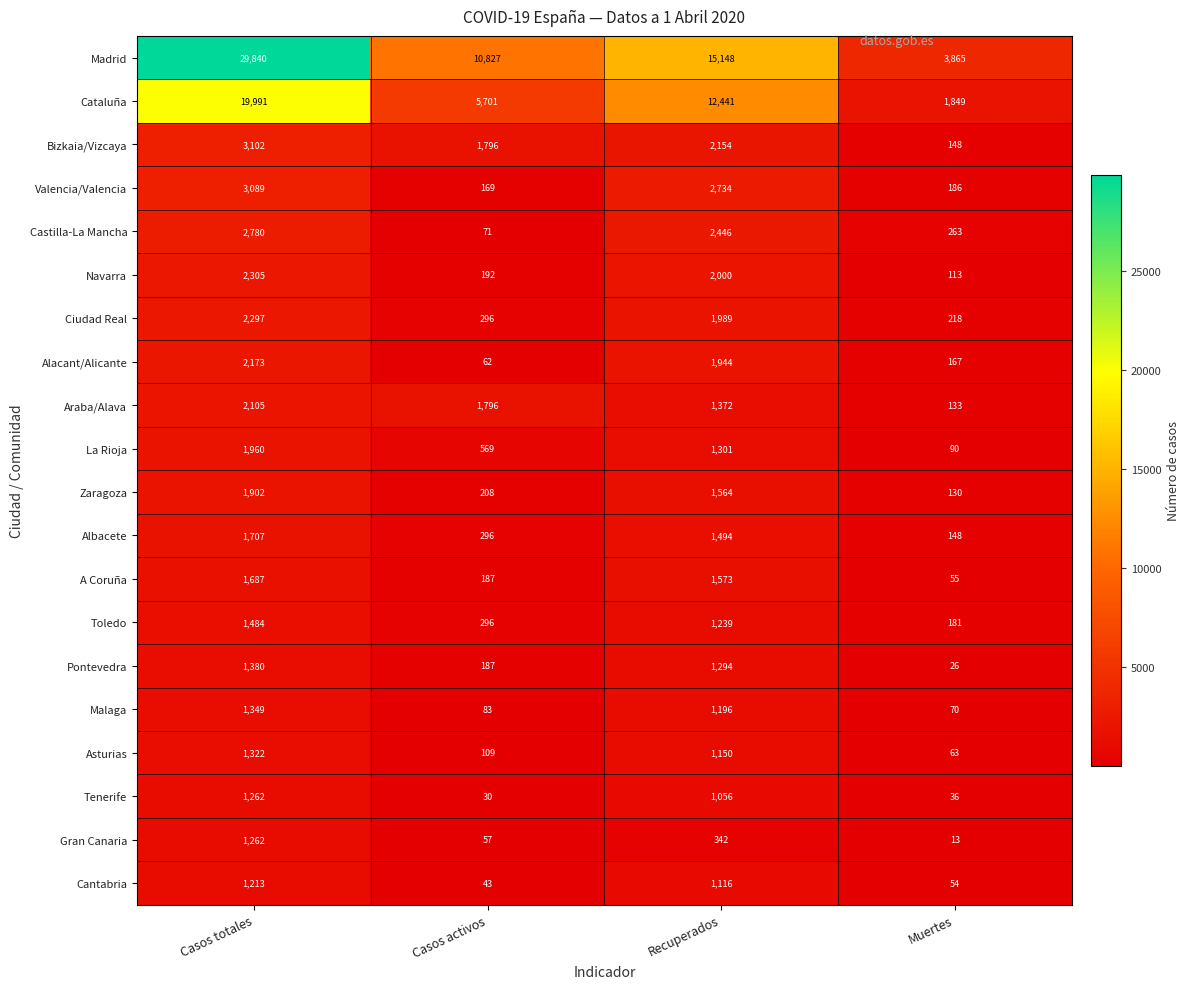

What is the smallest value displayed?

13